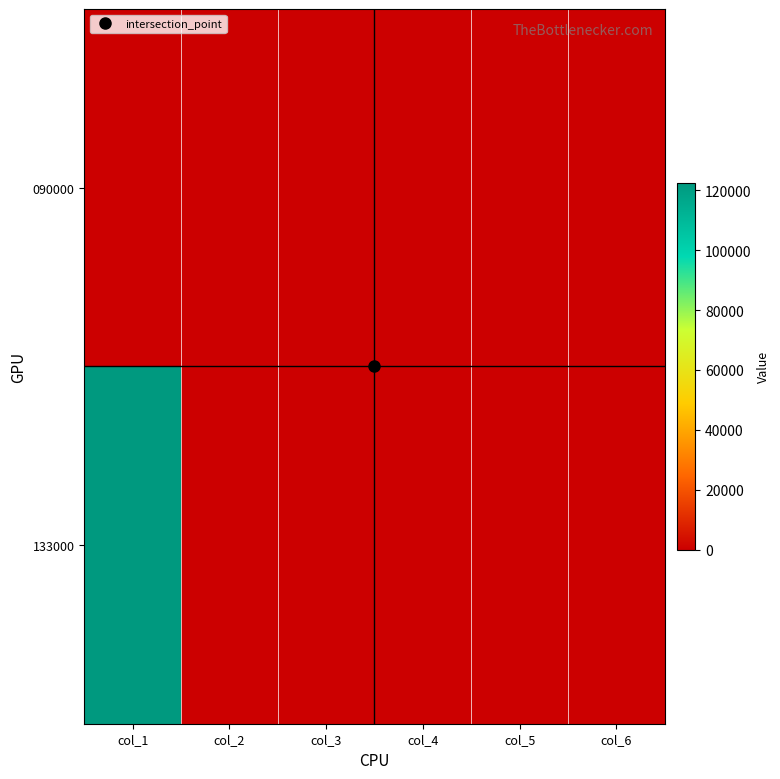

Count the number of categories in the chart.

6